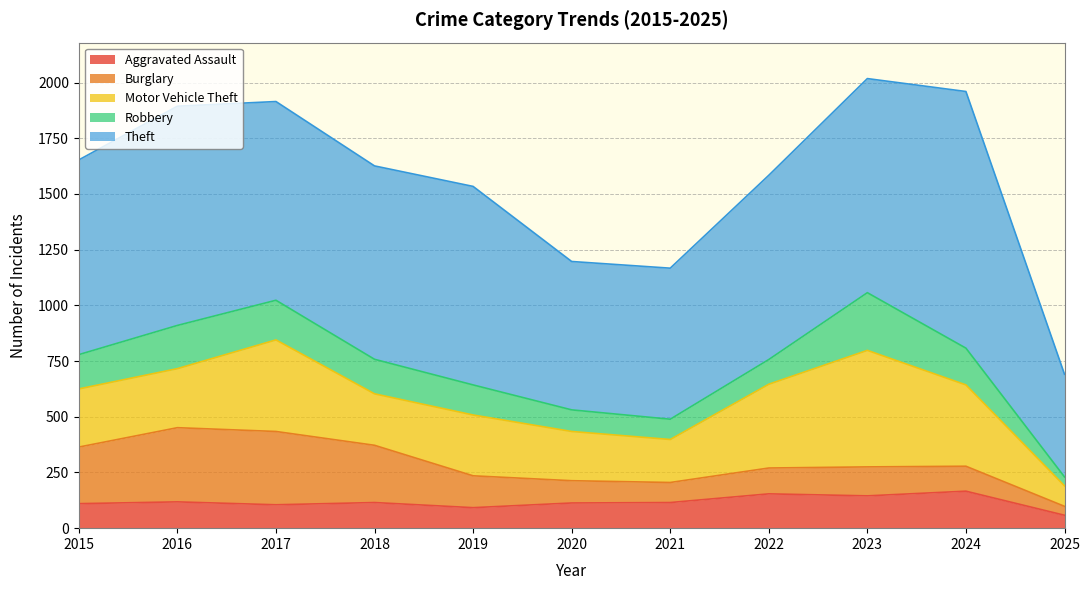

How many data points in Theft are above 874?

5